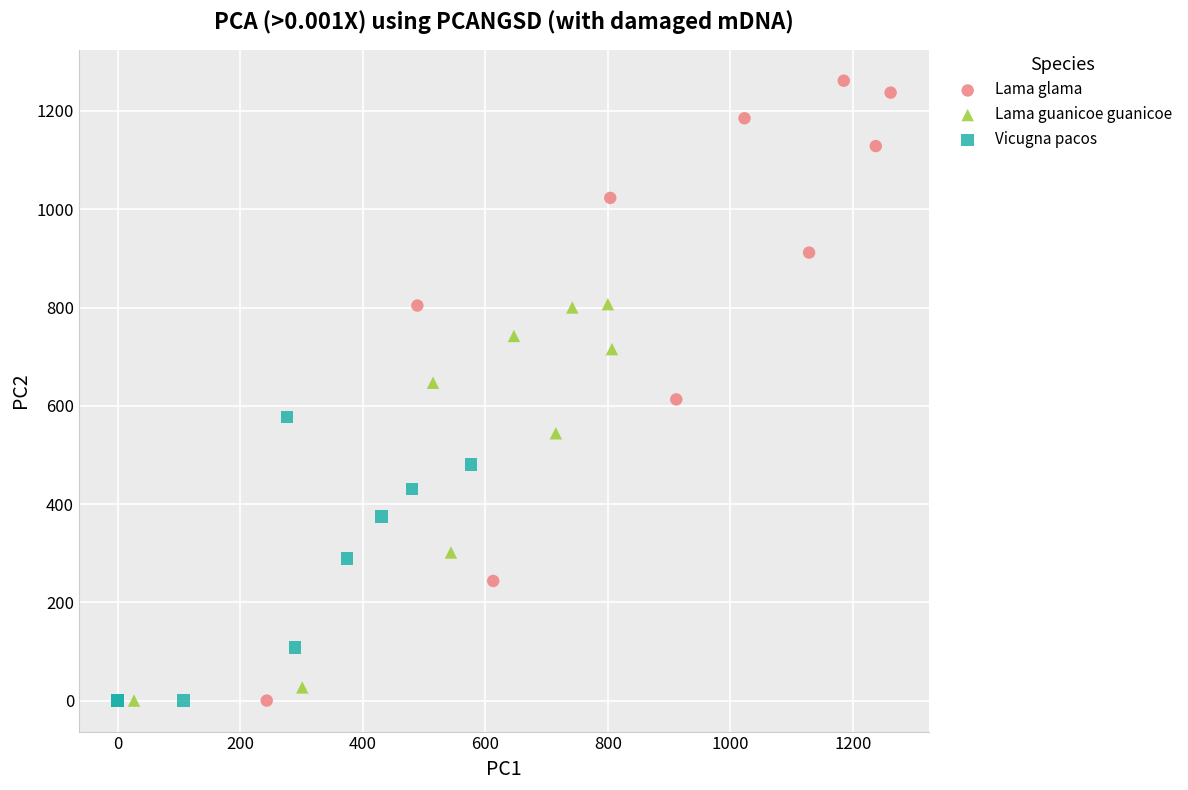

Which series contains the highest Y value?

Lama glama